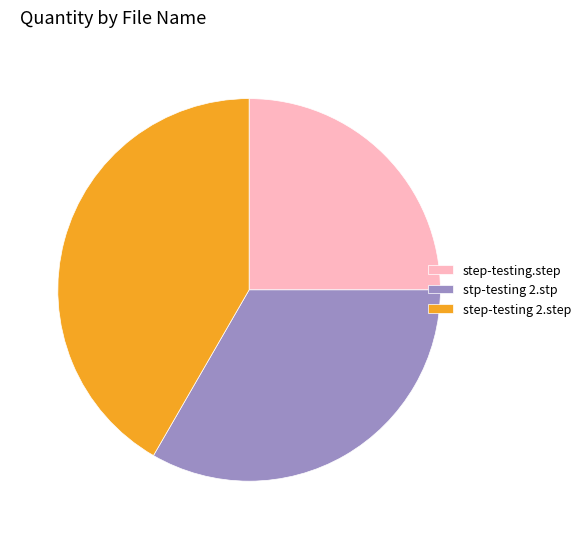

Does any single category account for the majority?

No